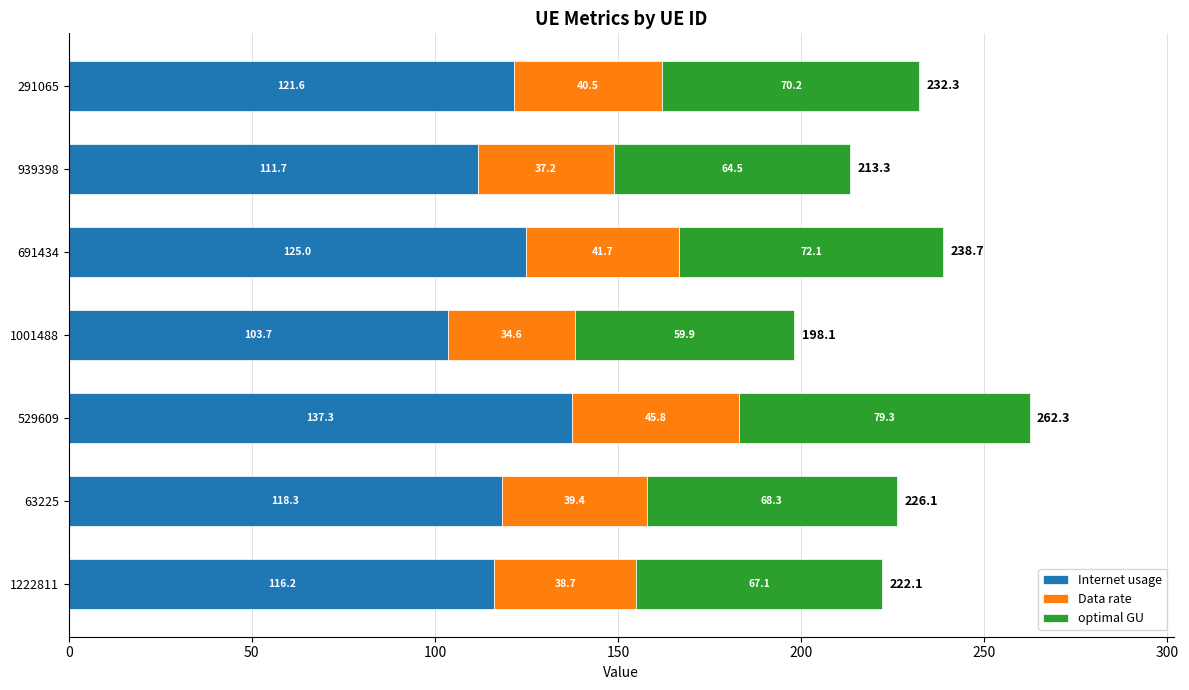

What is the sum of the Internet usage values at 1222811 and 1001488?

219.9